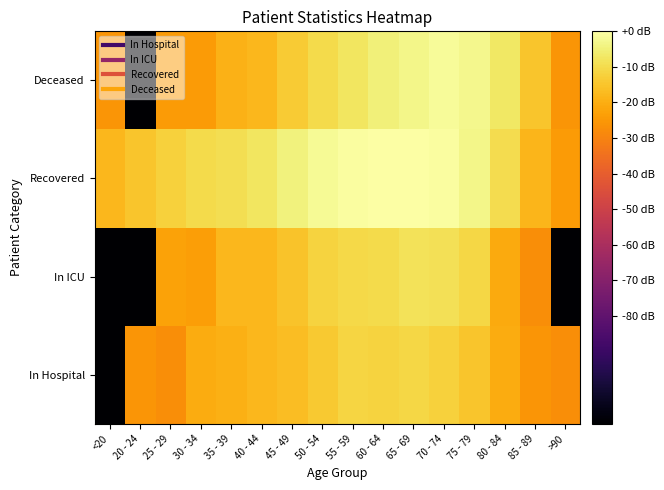

Which label corresponds to the largest value in the chart?

60 - 64